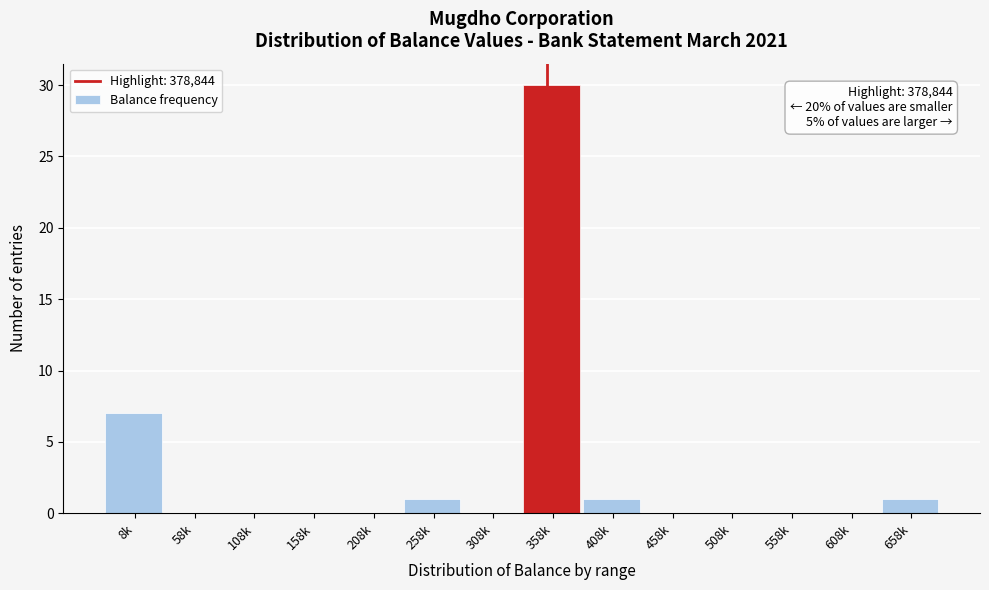

Reading right to left, what are all the values shown in this chart?

658k=1	608k=0	558k=0	508k=0	458k=0	408k=1	358k=30	308k=0	258k=1	208k=0	158k=0	108k=0	58k=0	8k=7